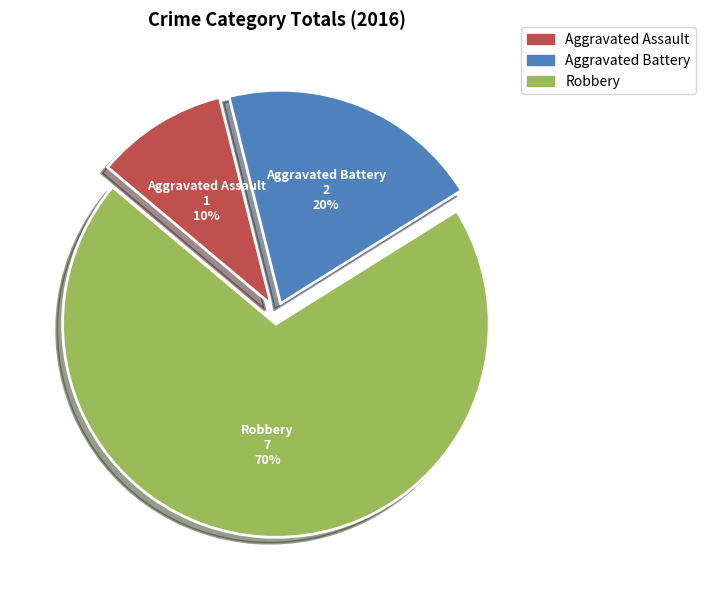

To the nearest percent, what is the combined percentage of Aggravated Battery and Robbery?

90%